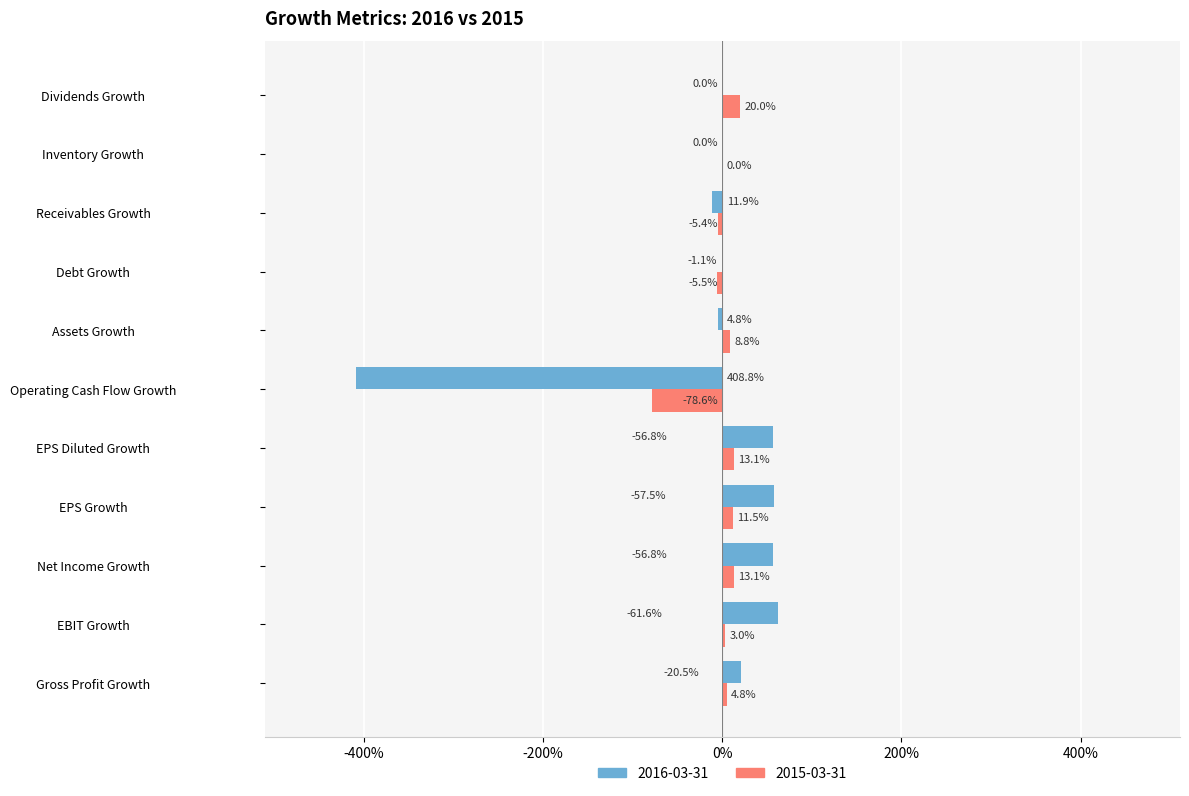

What are all the series names shown in the legend?

2016-03-31, 2015-03-31